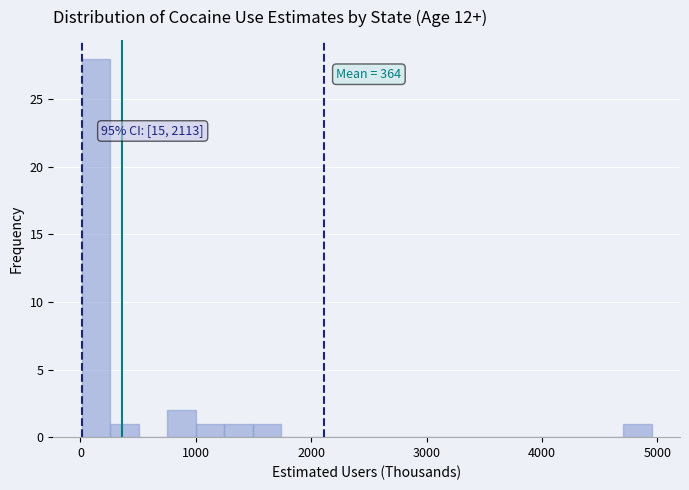

Read against the x-axis, roughly where is the centre of the tallest bar?

100